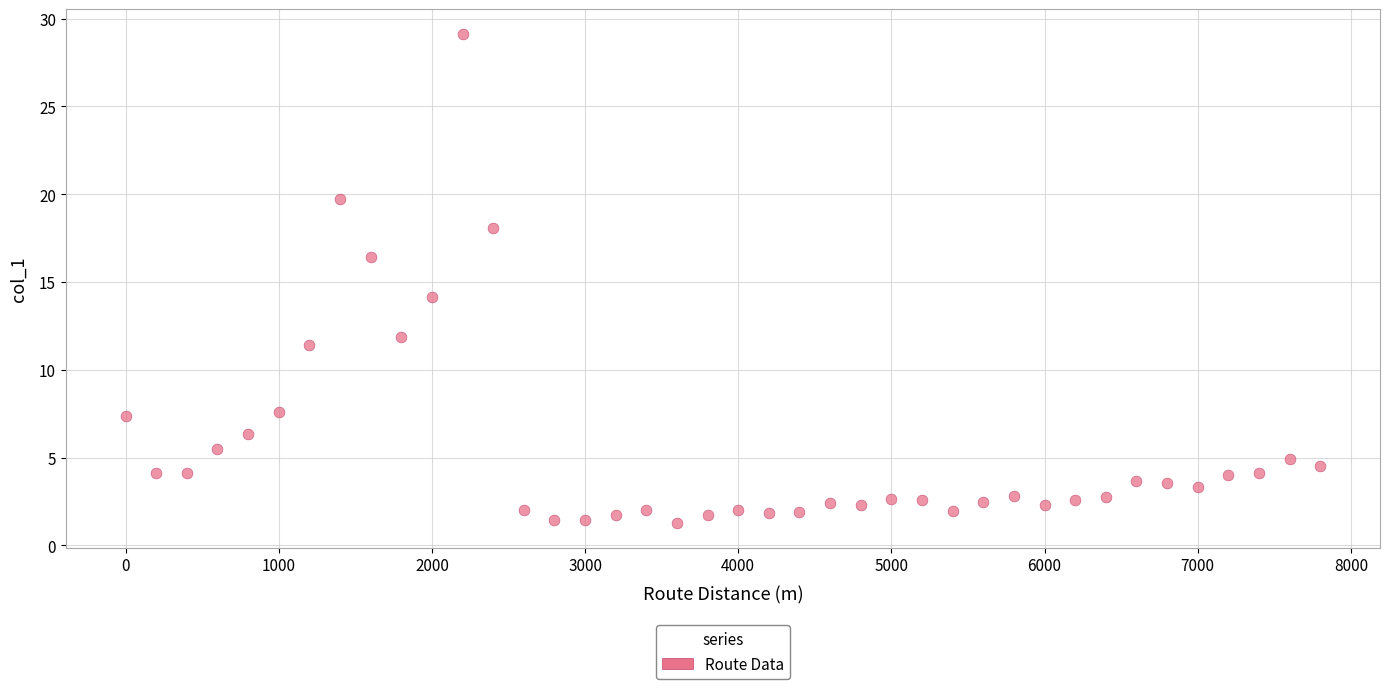

What Y value in the scatter plot is closest to 15?

14.1